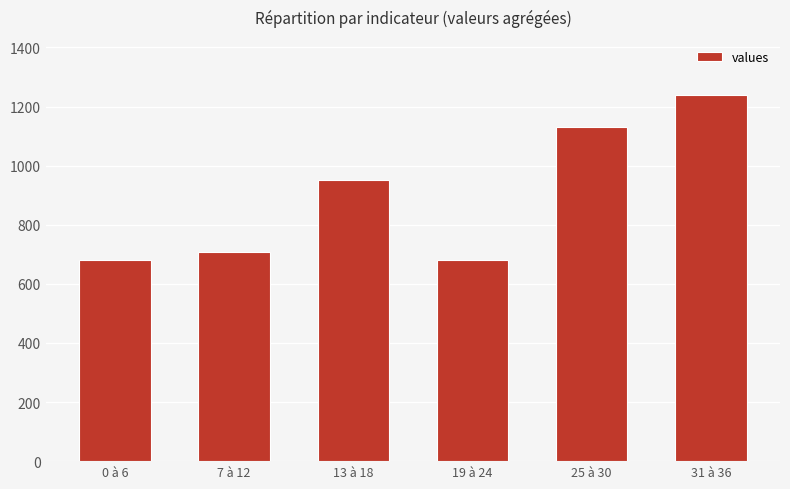

How many bars are there in total?

6